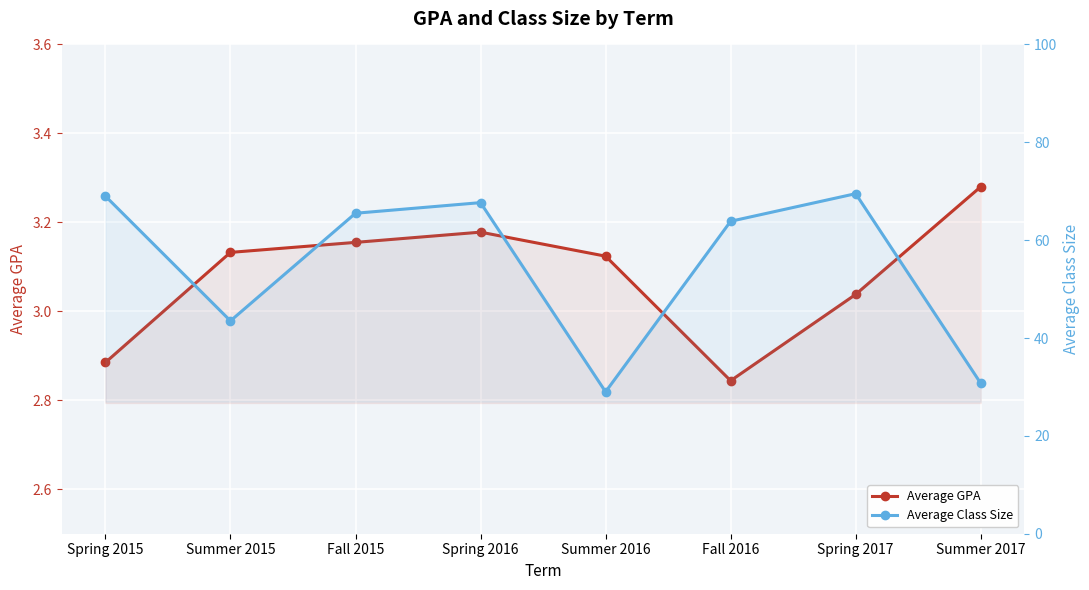

At how many categories does at least one series exceed 39?

6